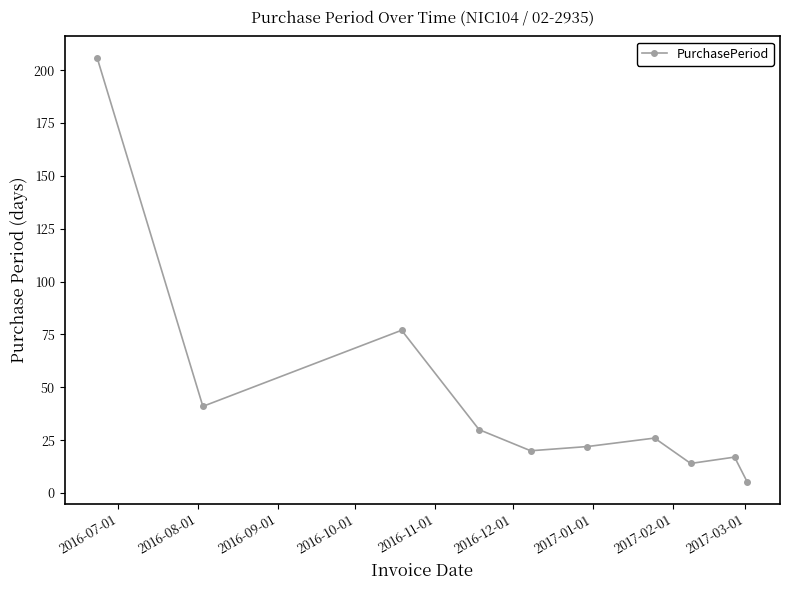

True or false: the data has more than 1 interior local peaks.

True